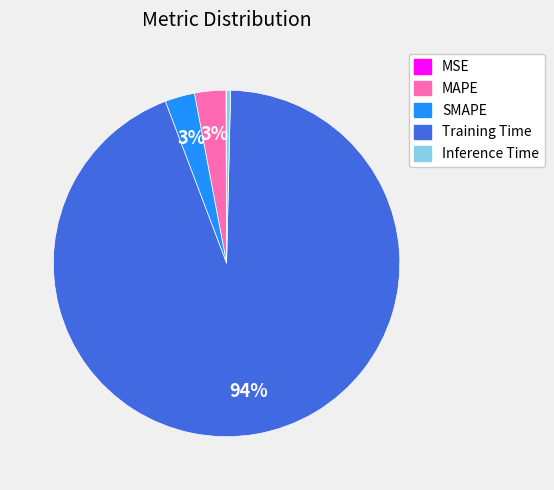

To the nearest percent, what is the combined percentage of Inference Time and Training Time?

94%